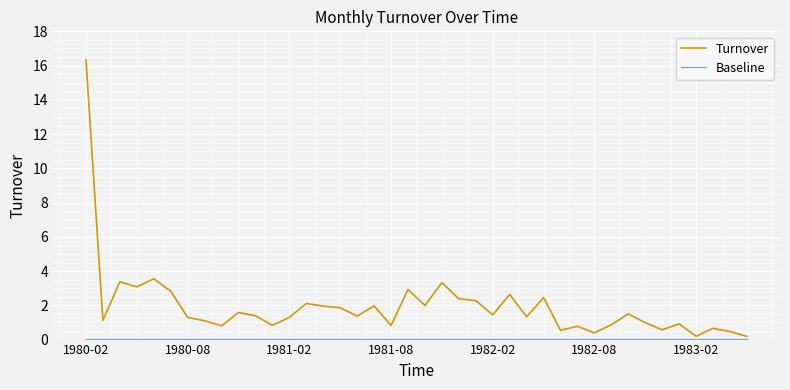

How many lines are shown in the chart?

2